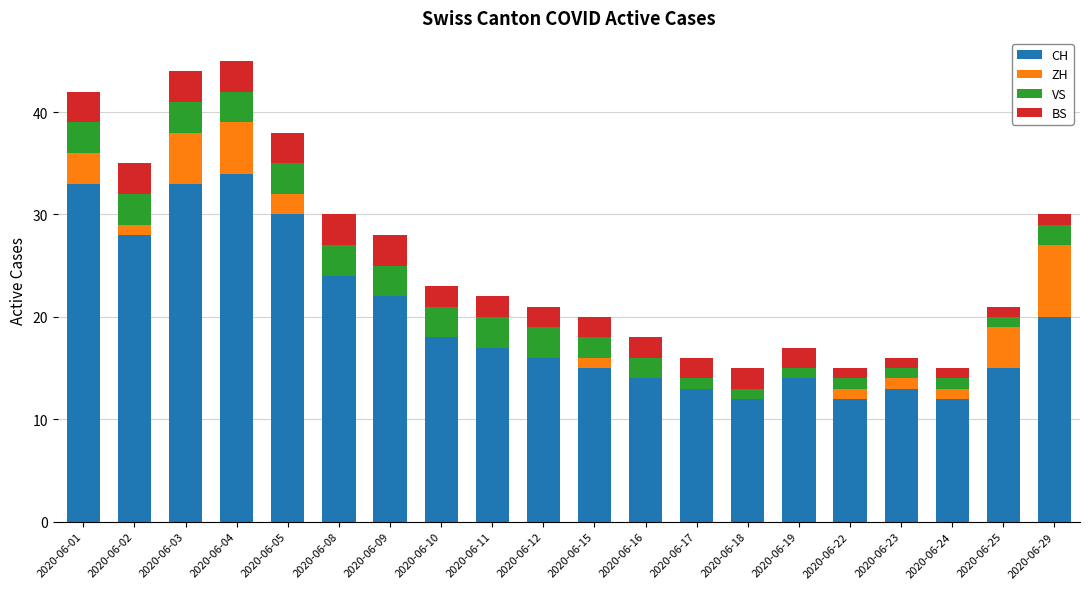

What is the sum of the CH values at 2020-06-02 and 2020-06-12?

44